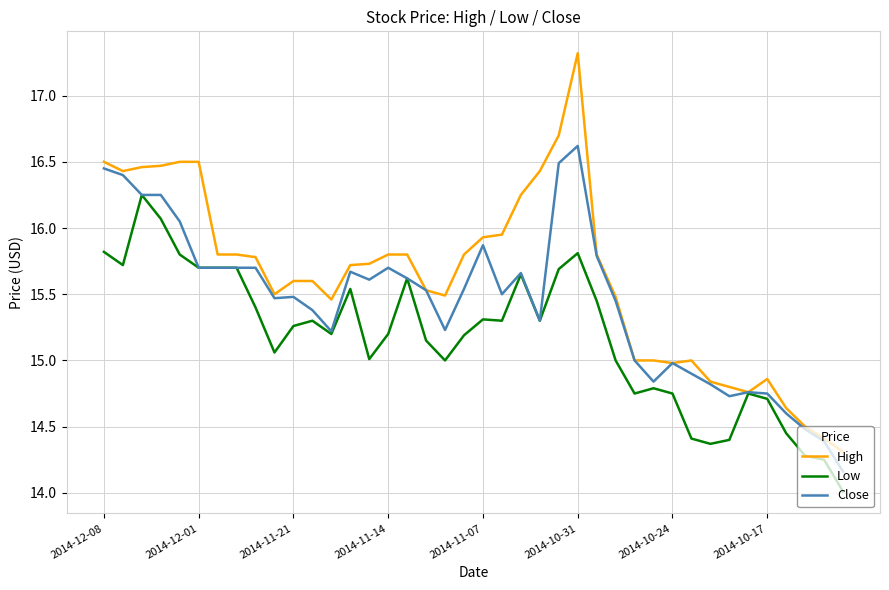

Which series has the largest range (max minus min)?

High